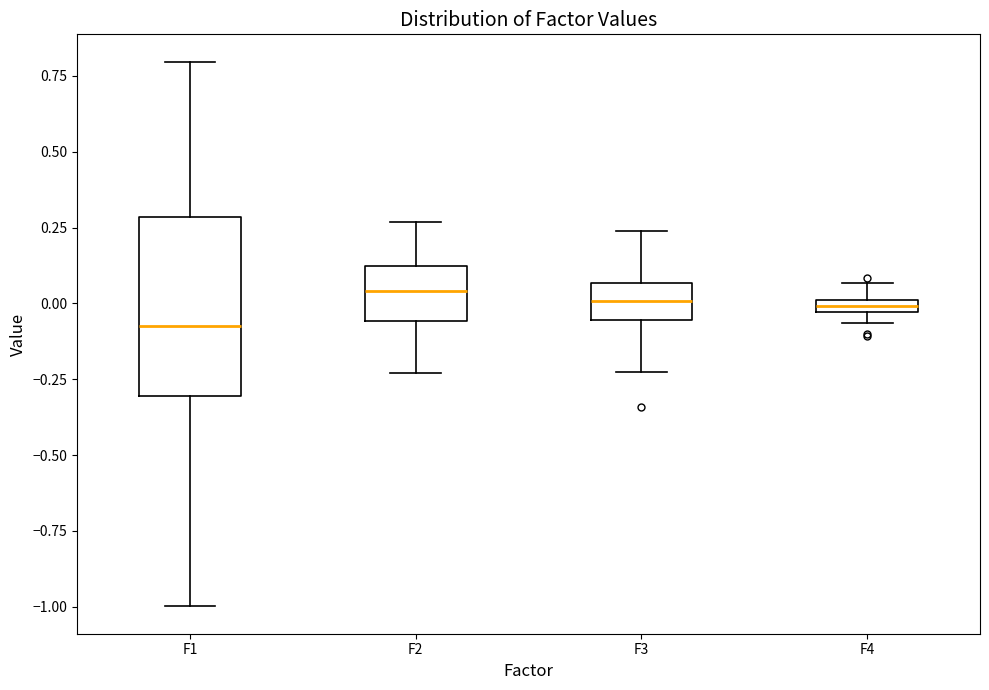

Where is the lower edge of the box for F1 on the y-axis? The values are not printed on the chart, so give them approximately, as read against the axis.

-0.30